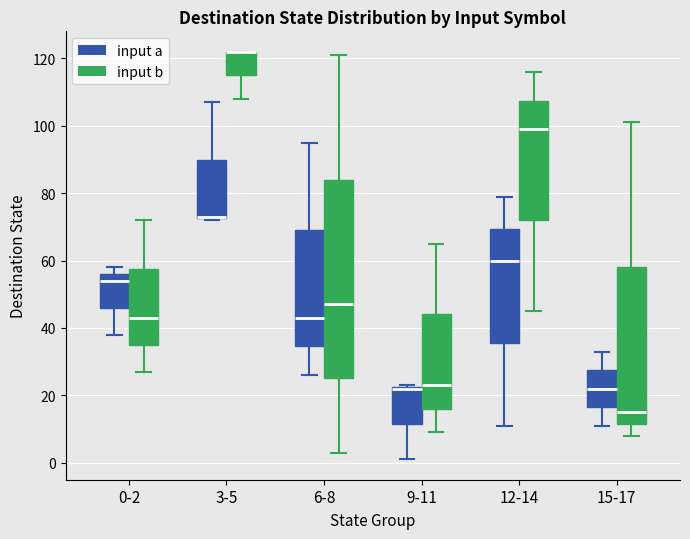

Where is the lower edge of the box for 0-2 (input a) on the y-axis? The values are not printed on the chart, so give them approximately, as read against the axis.

46